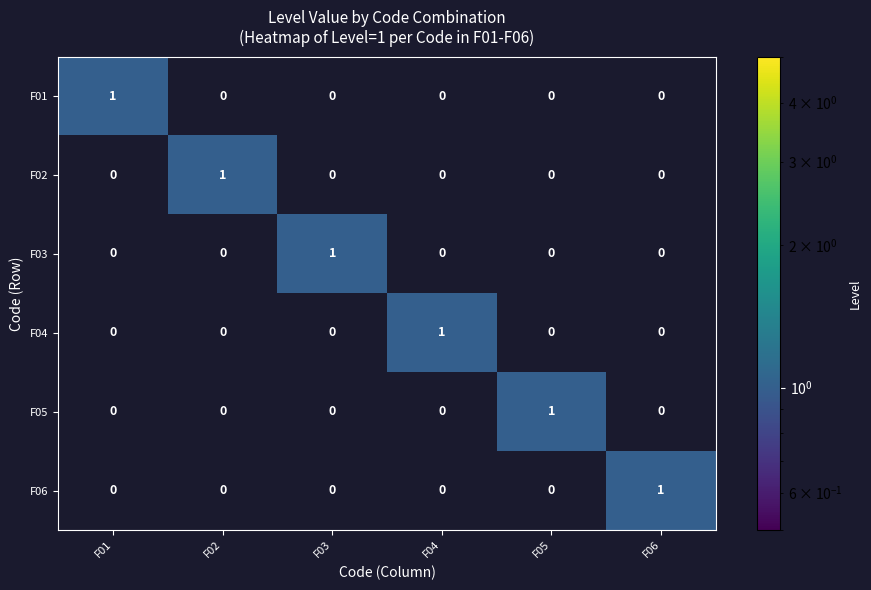

At how many categories does at least one series exceed 0?

6